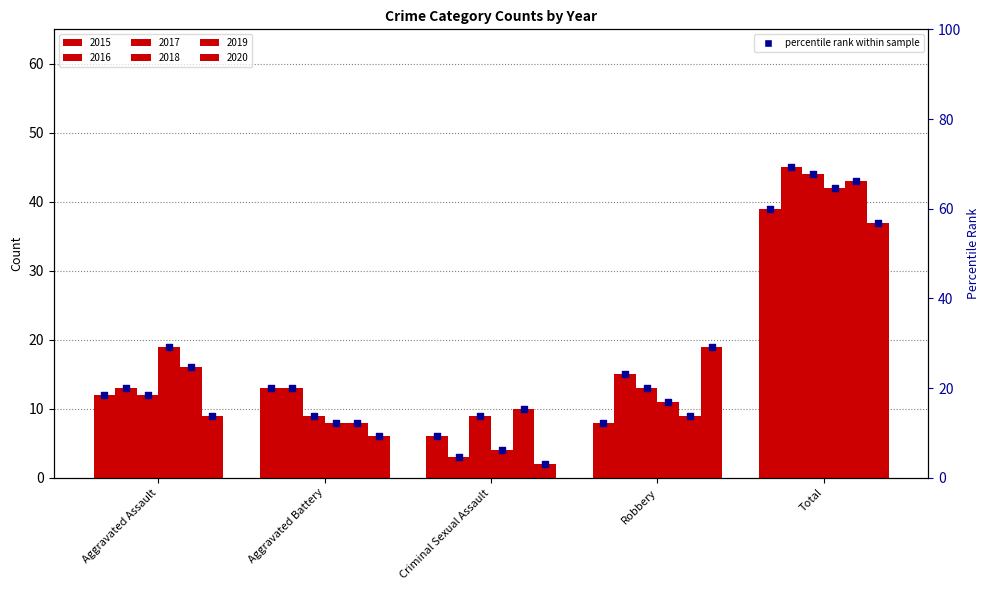

Between Robbery and Total, which is larger?

Total